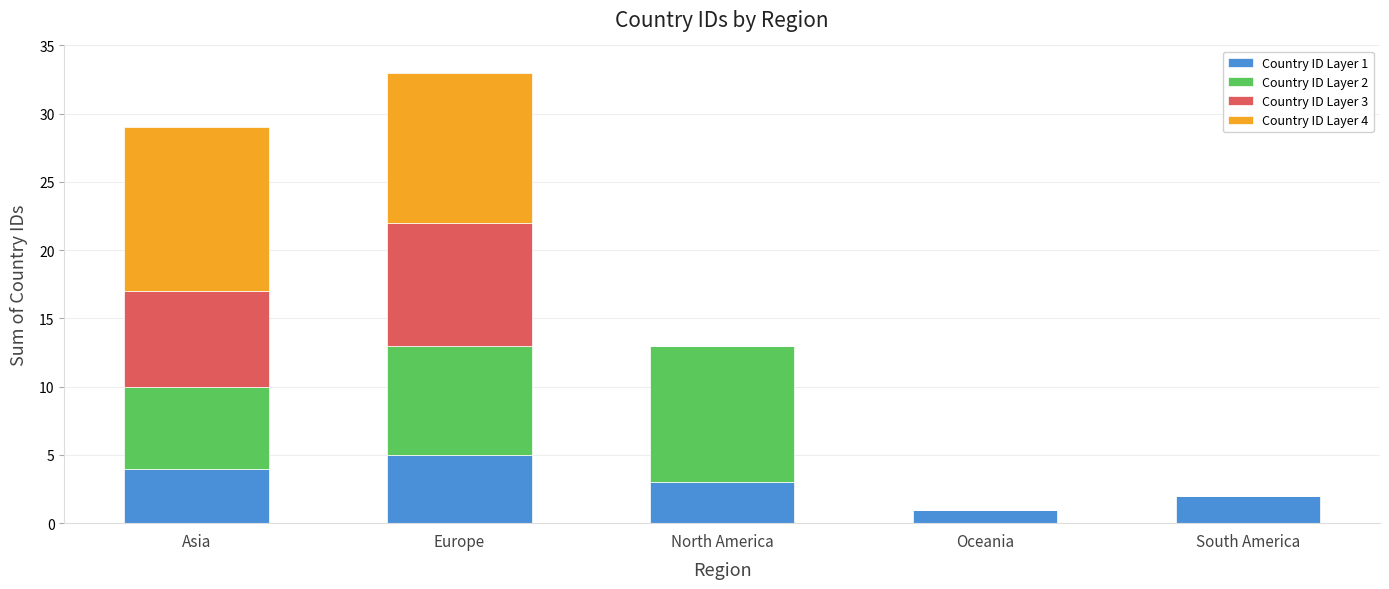

Is it true that Country ID Layer 1 equals 5 at Europe?

True